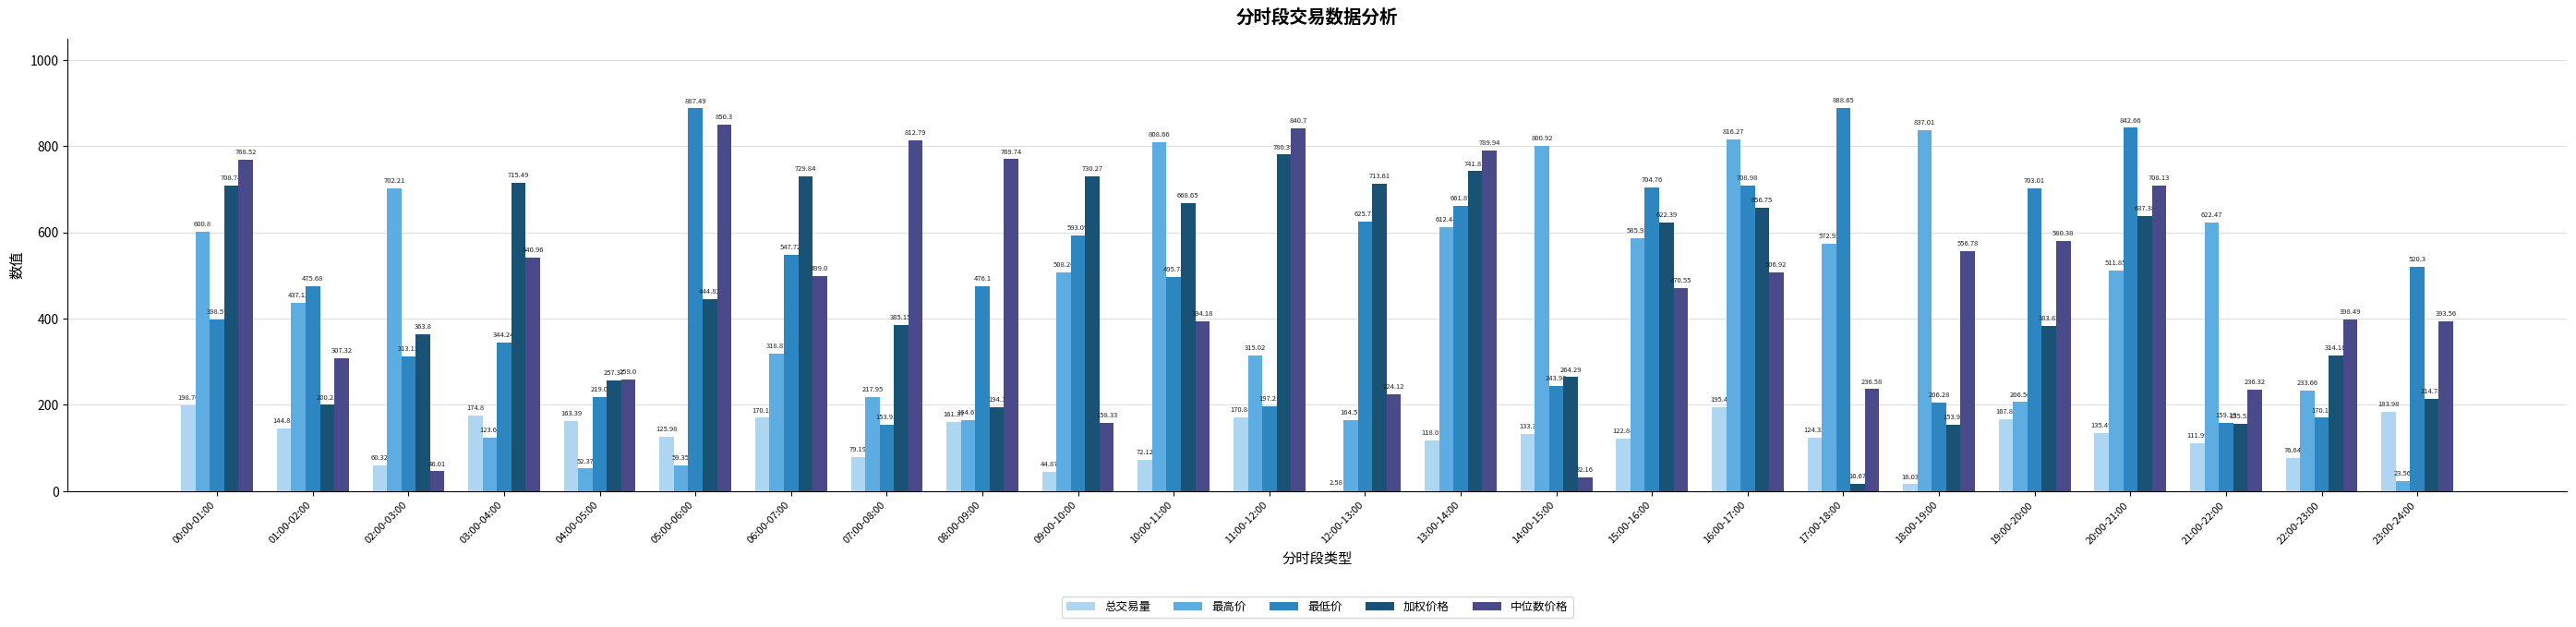

How many series are shown in this chart?

5